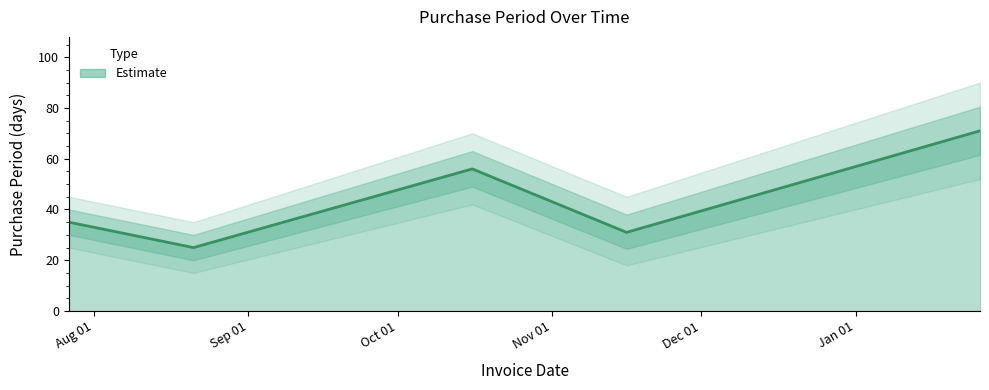

Reading left to right, what are all the values shown in this chart?

35	25	56	31	71